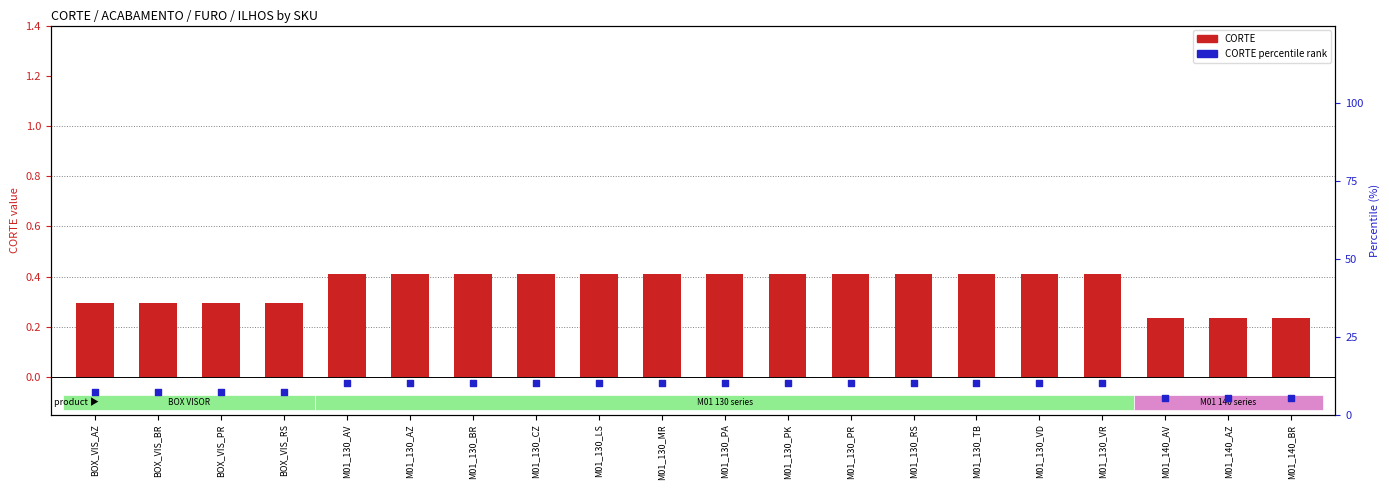

At which category is the sum across all series the highest?

M01_130_AV